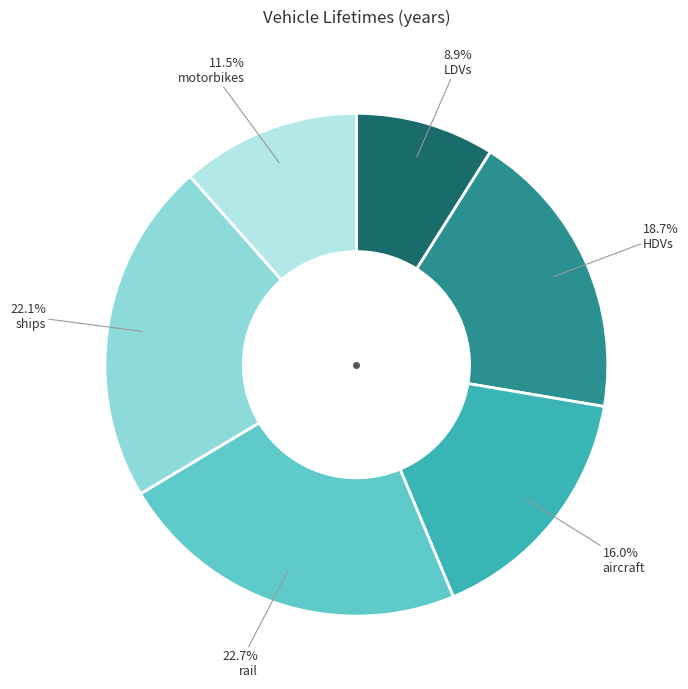

To the nearest percent, what is the difference between the LDVs and rail slice percentages?

14%